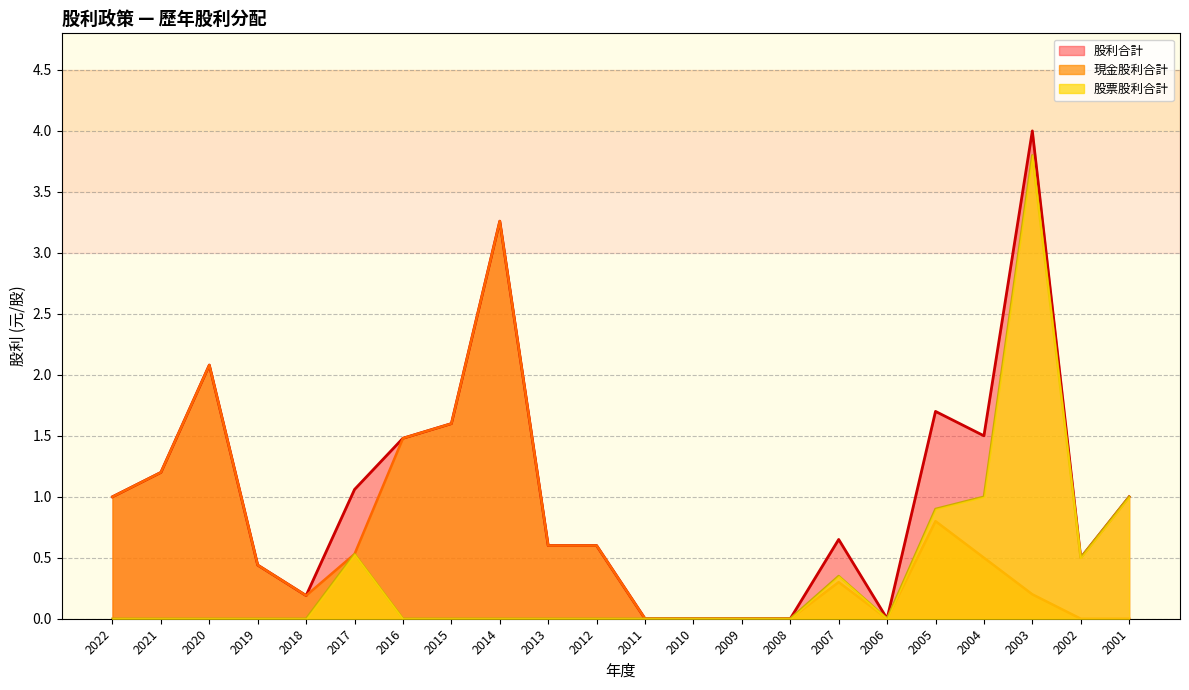

In 股利合計, how many points are lower than both neighbors (excluding endpoints)?

4